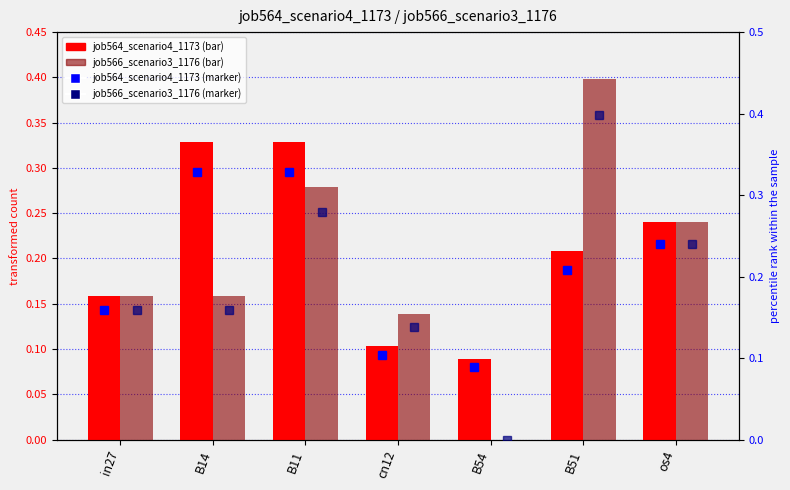

The value of job564_scenario4_1173 (marker) at B51 is 0.2. True or false?

True